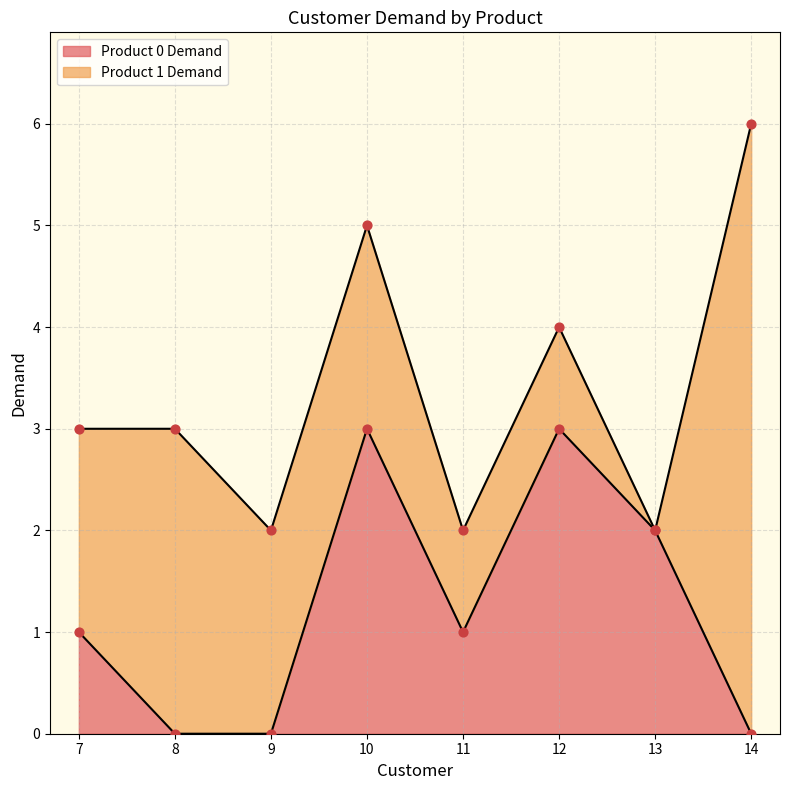

What is the change in value from 7 to 10?

+2